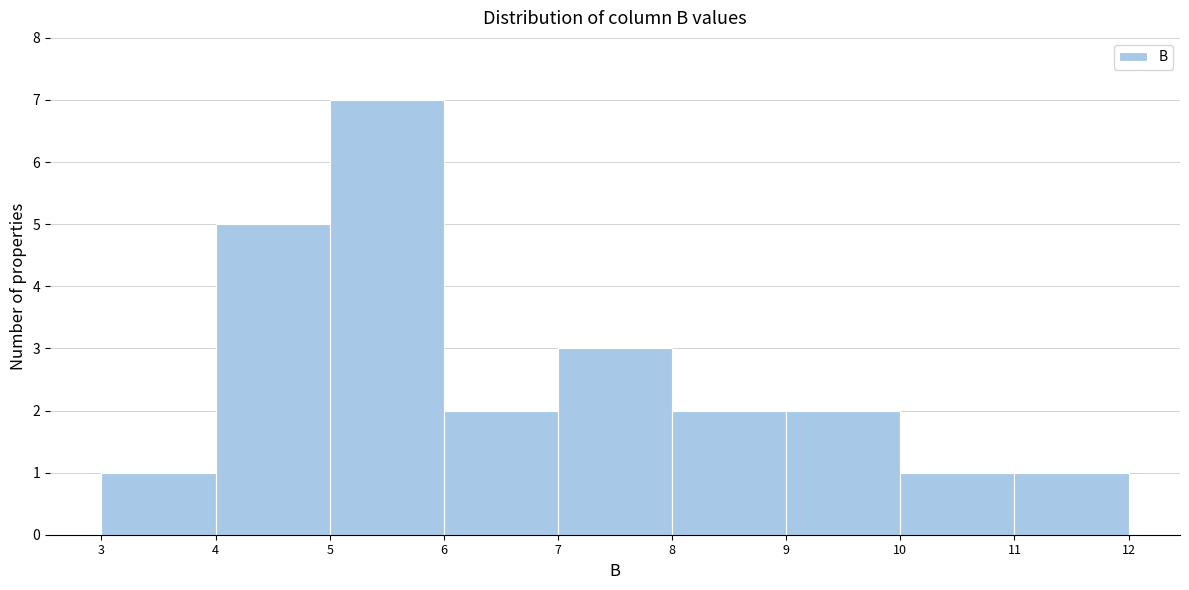

Which range on the x-axis has the tallest bar?

5 to 6